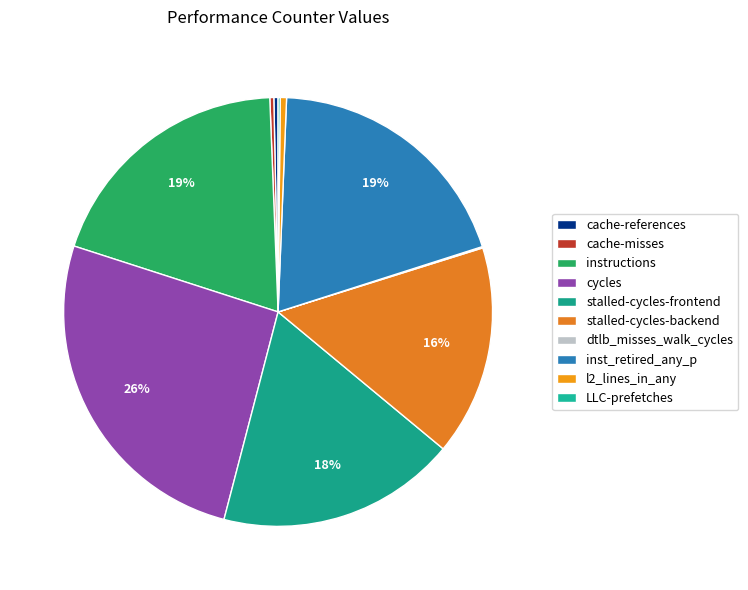

What is the largest slice in the pie chart?

cycles